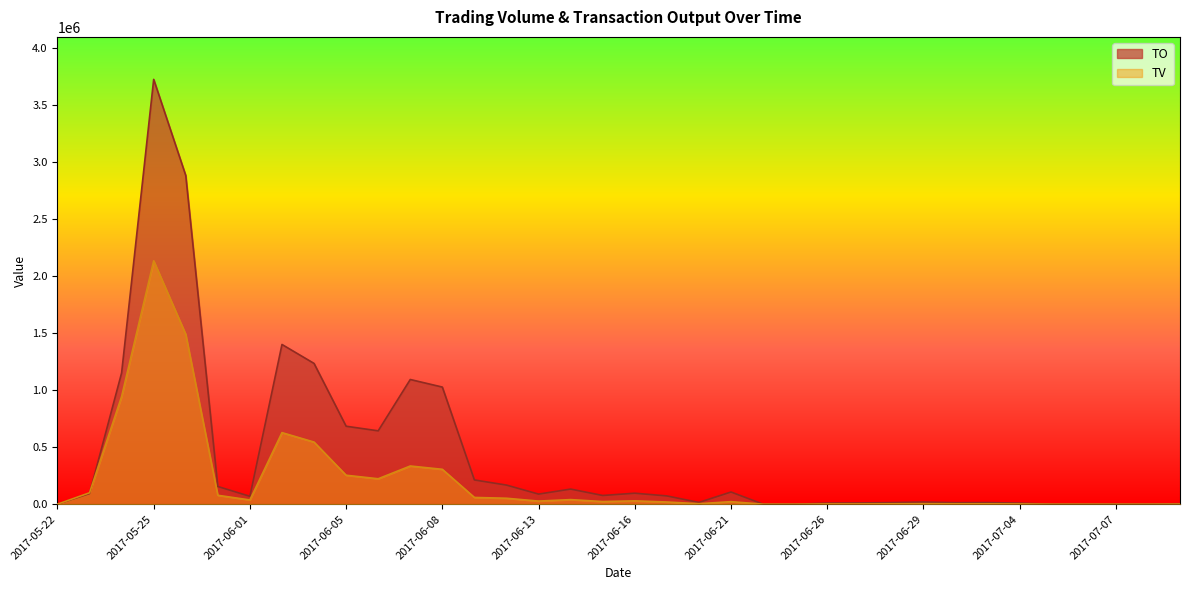

True or false: TO has a value of 5050682 at 2017-05-25.

False